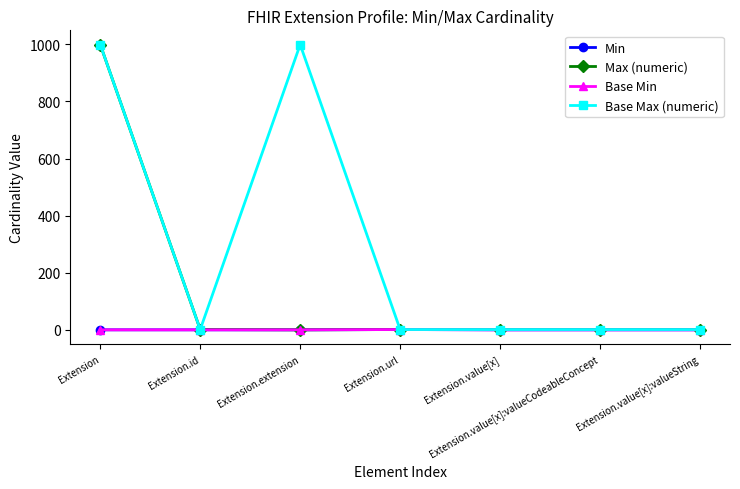

Which label corresponds to the smallest value in the chart?

Extension